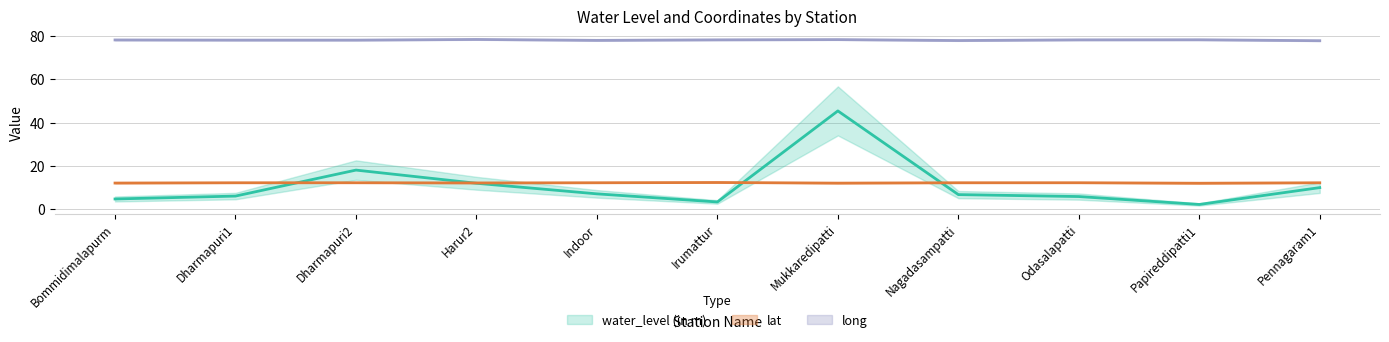

What are all the series names shown in the legend?

water_level (in m), lat, long